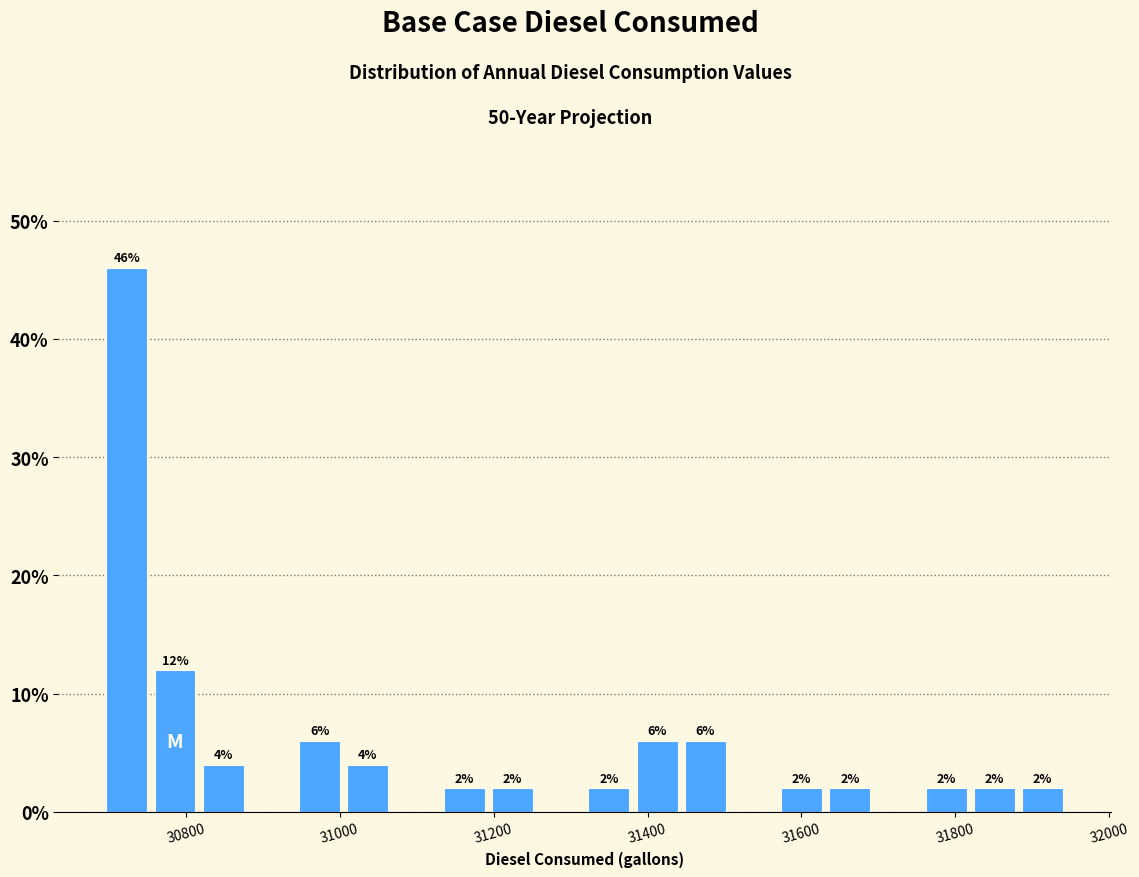

Read against the x-axis, roughly where is the centre of the tallest bar?

30720